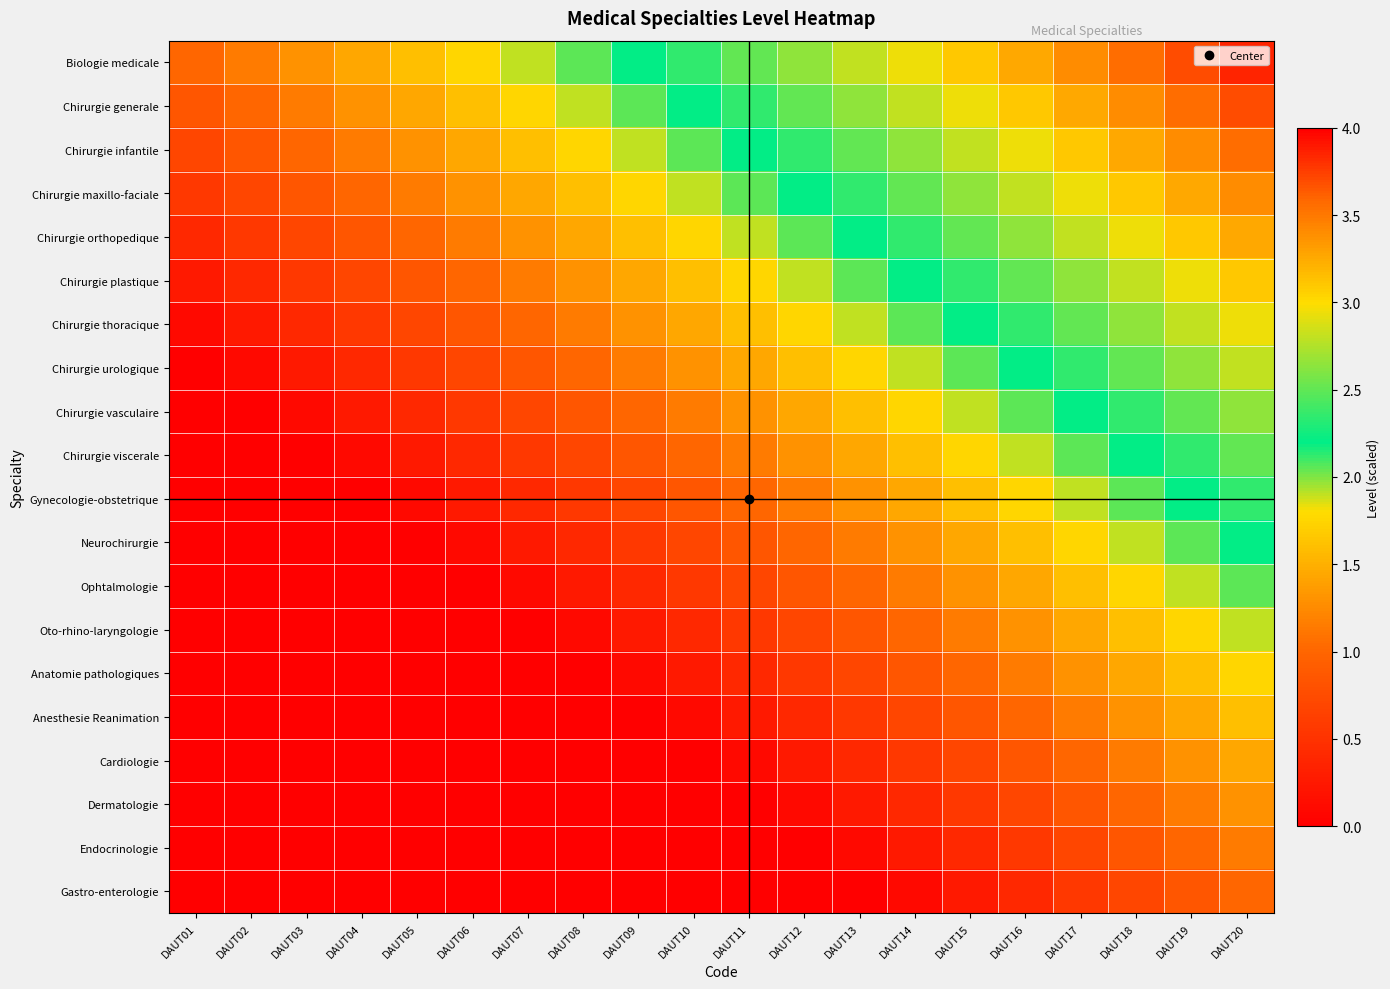

Rank the series by their maximum value, from lowest to highest.

Gastro-enterologie, Endocrinologie, Dermatologie, Cardiologie, Anesthesie Reanimation, Anatomie pathologiques, Oto-rhino-laryngologie, Ophtalmologie, Neurochirurgie, Gynecologie-obstetrique, Chirurgie viscerale, Chirurgie vasculaire, Chirurgie urologique, Chirurgie thoracique, Chirurgie plastique, Chirurgie orthopedique, Chirurgie maxillo-faciale, Chirurgie infantile, Chirurgie generale, Biologie medicale